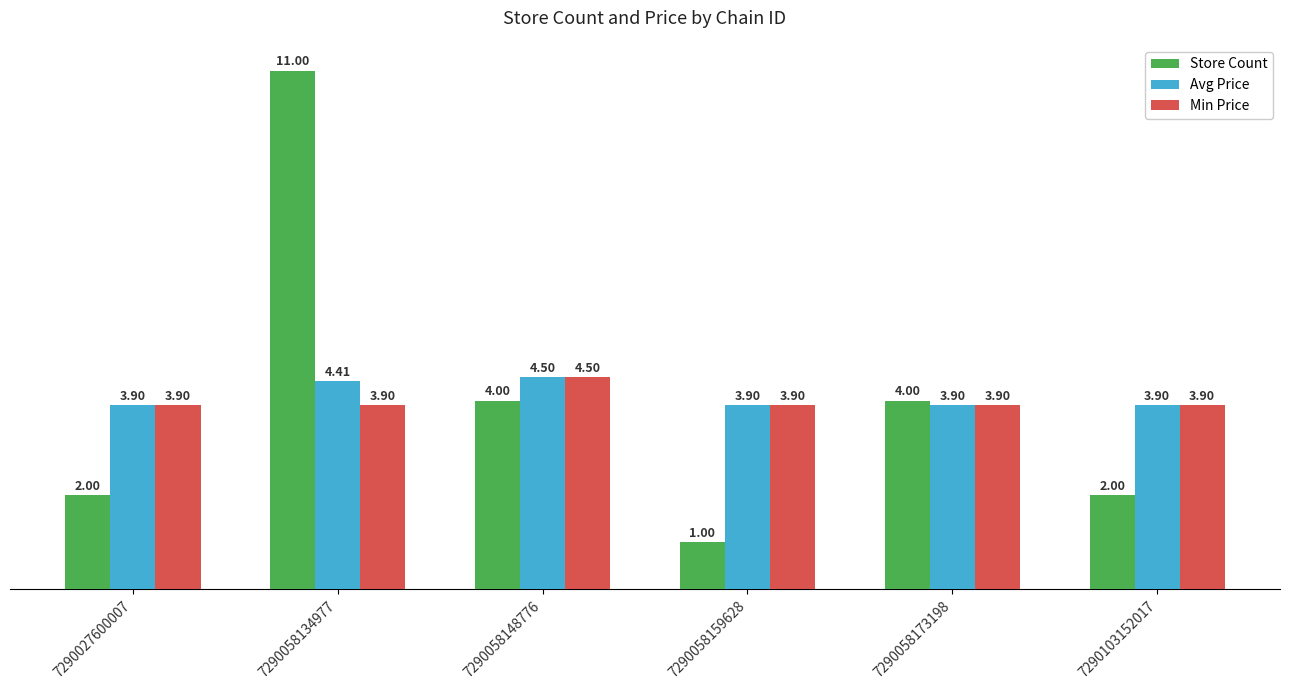

Which series has the widest spread of values?

Store Count